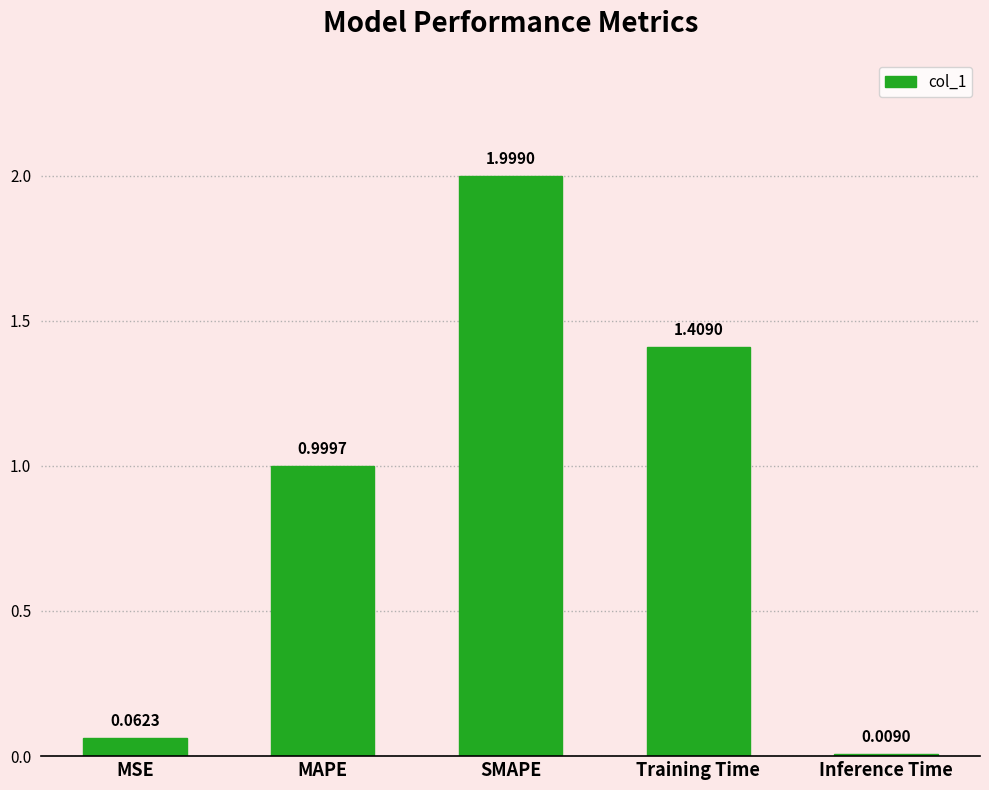

Between SMAPE and Training Time, which is larger?

SMAPE